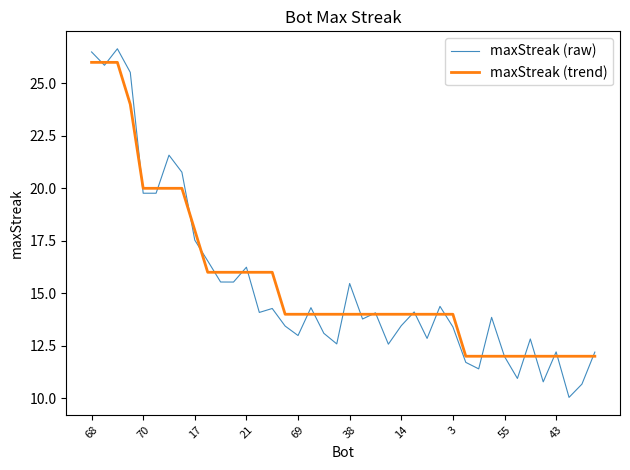

Which series has the largest range (max minus min)?

maxStreak (raw)